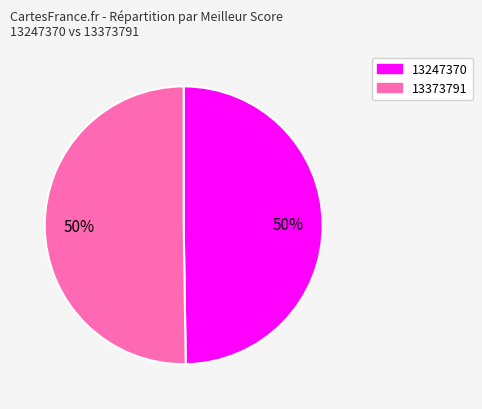

What is the ratio of the value at 13247370 to the value at 13373791?

1.0